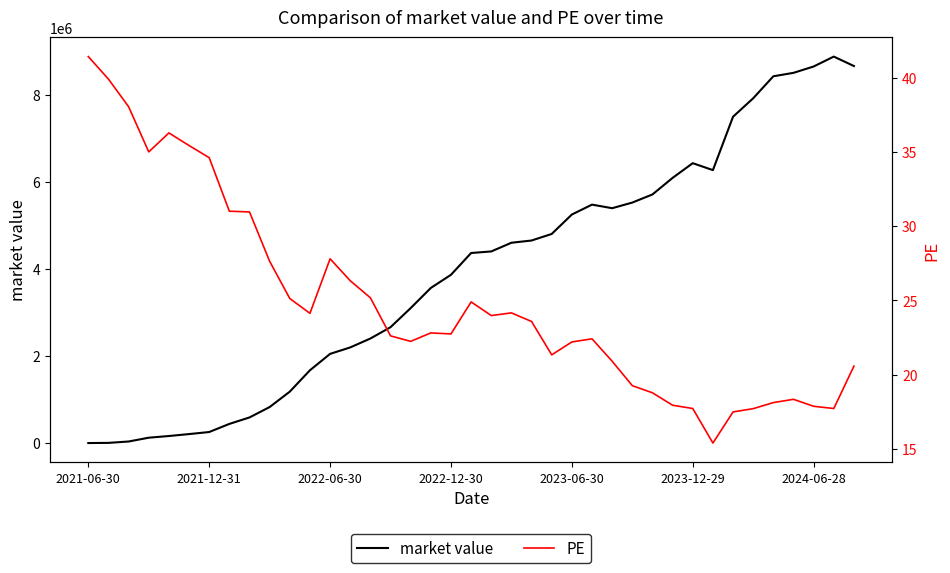

What is the value of the PE point at the 7th from the left?

34.6